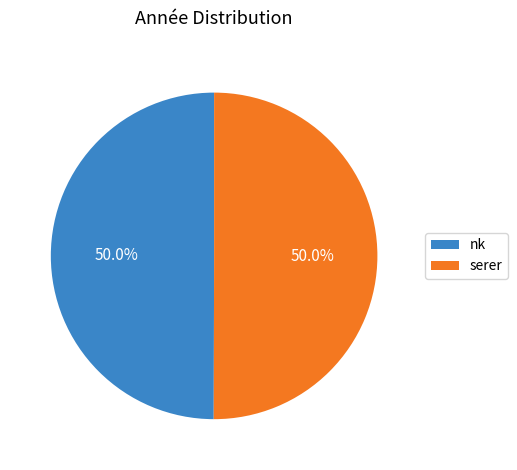

What is the ratio of the value at serer to the value at nk?

1.0